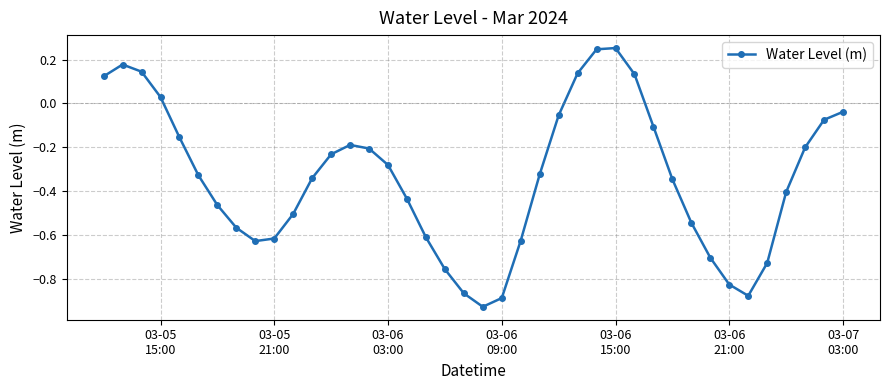

How many points are higher than both their immediate neighbors (excluding endpoints)?

3